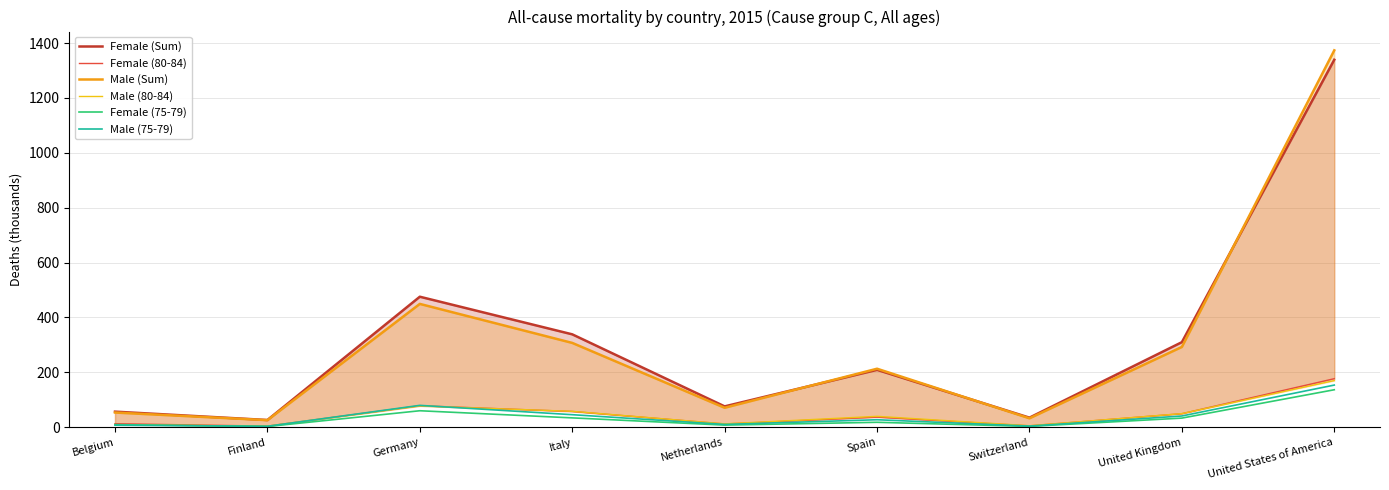

What is the value of the Male (80-84) point at the 4th from the left?

58.1